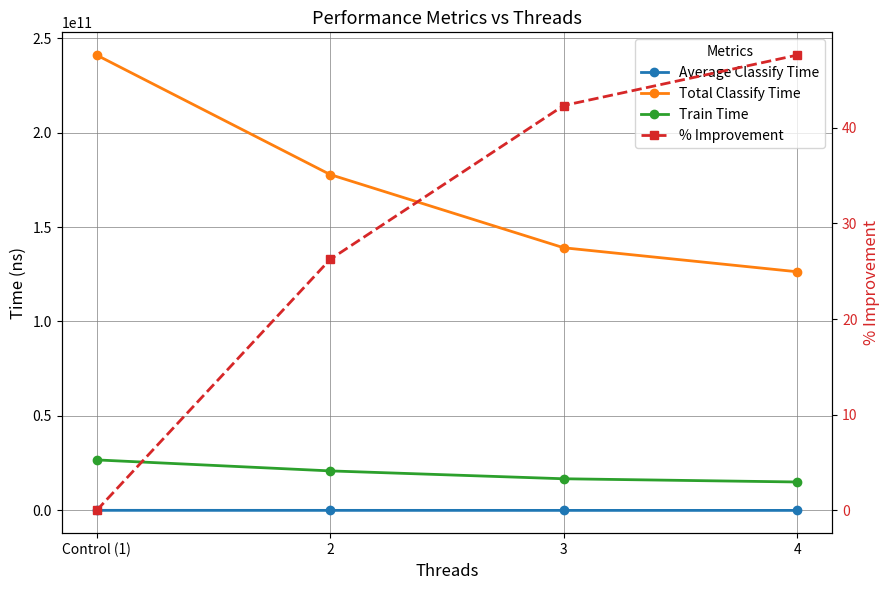

Which has a higher value, 4 or 3?

3